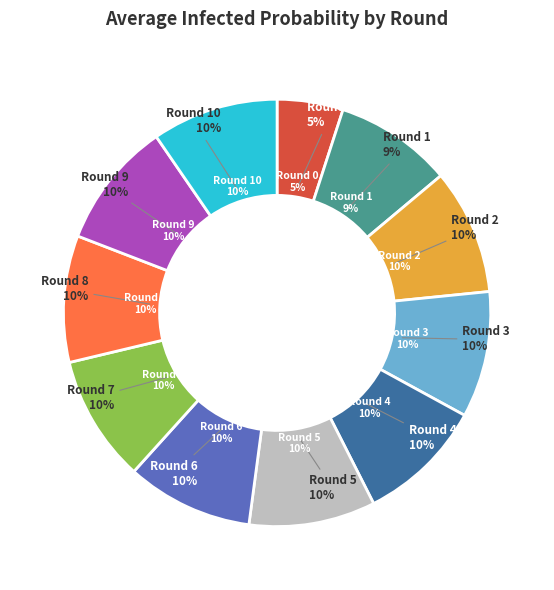

Which has a higher value, Round 4 or Round 5?

Round 4